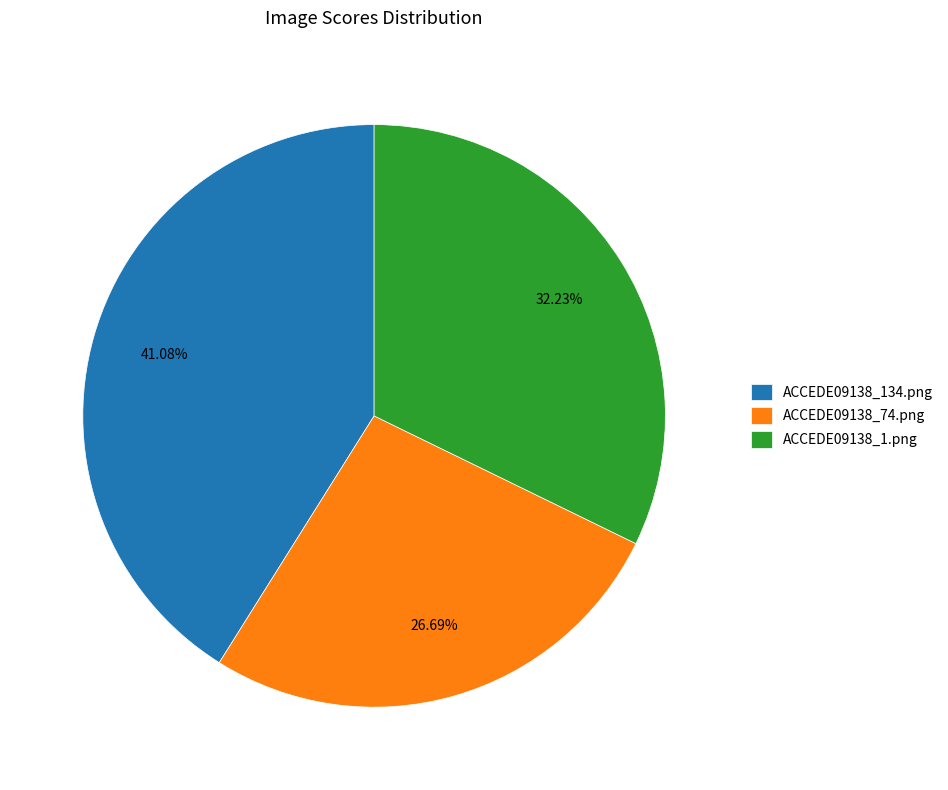

Rank the categories by value from lowest to highest.

ACCEDE09138_74.png, ACCEDE09138_1.png, ACCEDE09138_134.png